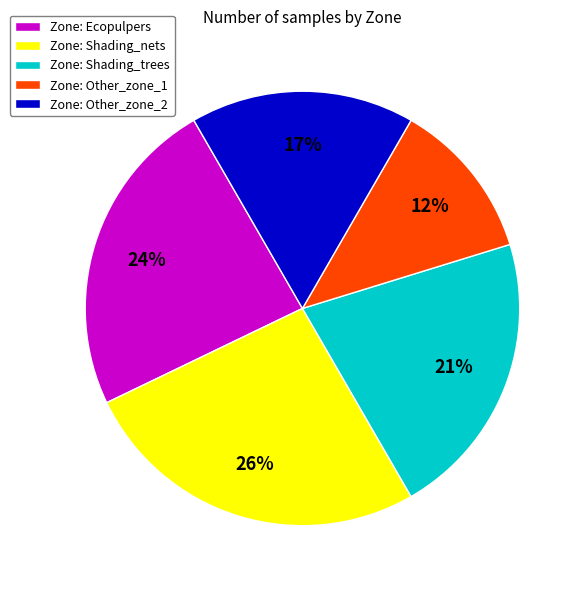

How many slices are in this pie chart?

5